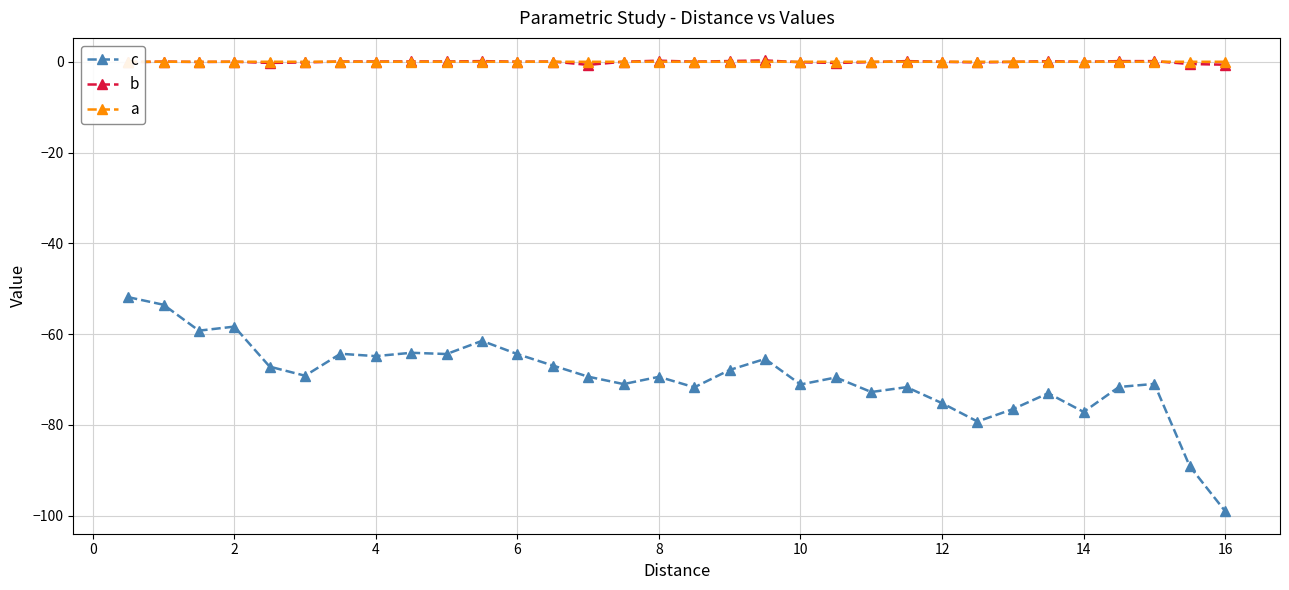

What is the minimum value shown in the chart?

-99.0